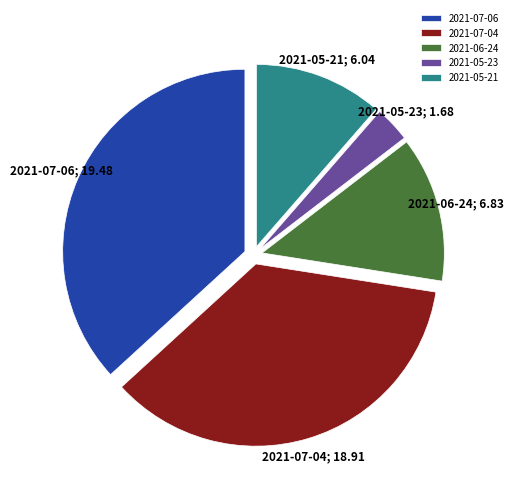

Do 2021-07-06 and 2021-07-04 together represent more than half of the pie?

Yes